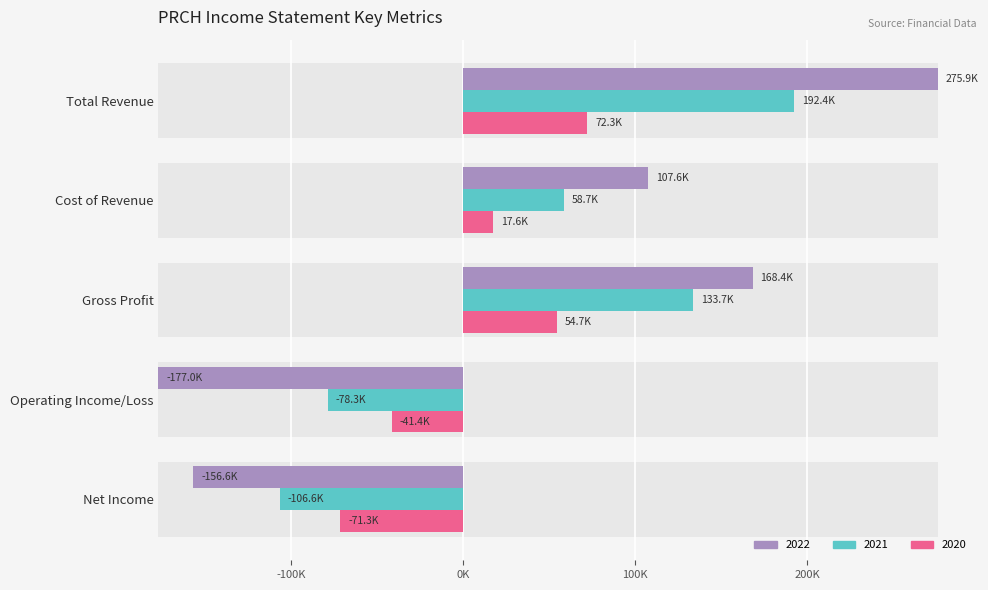

What is the value of the 2021 bar at the 1st from the left?

192400